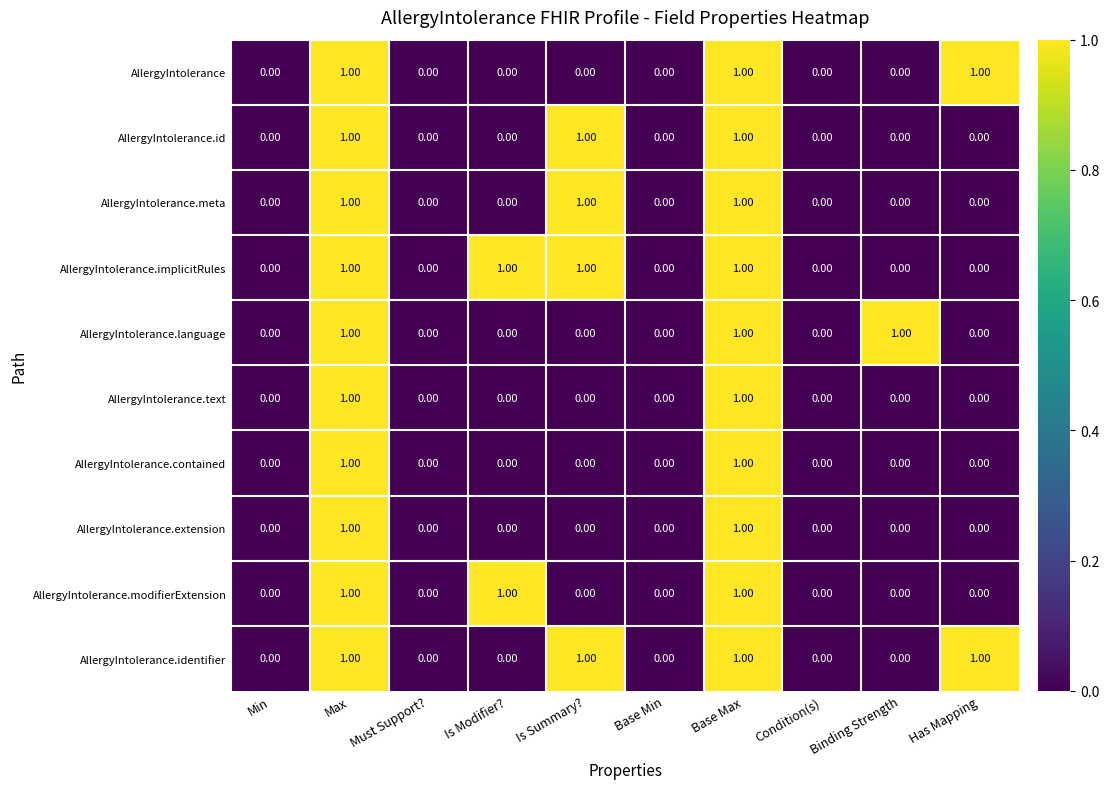

What is the sum of all AllergyIntolerance.identifier values?

4